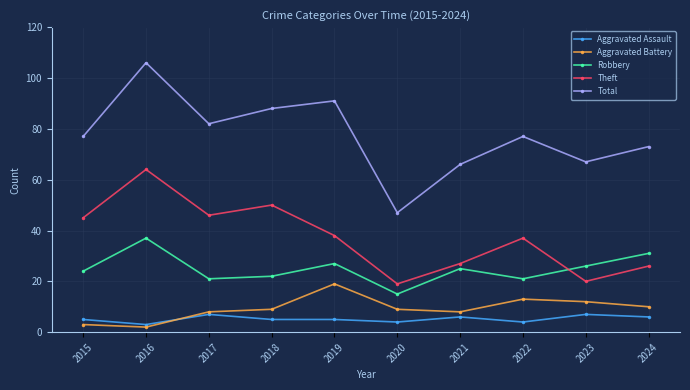

Reading left to right, transcribe all the data shown in this chart.

Aggravated Assault: 2015=5	2016=3	2017=7	2018=5	2019=5	2020=4	2021=6	2022=4	2023=7	2024=6
Aggravated Battery: 2015=3	2016=2	2017=8	2018=9	2019=19	2020=9	2021=8	2022=13	2023=12	2024=10
Robbery: 2015=24	2016=37	2017=21	2018=22	2019=27	2020=15	2021=25	2022=21	2023=26	2024=31
Theft: 2015=45	2016=64	2017=46	2018=50	2019=38	2020=19	2021=27	2022=37	2023=20	2024=26
Total: 2015=77	2016=106	2017=82	2018=88	2019=91	2020=47	2021=66	2022=77	2023=67	2024=73